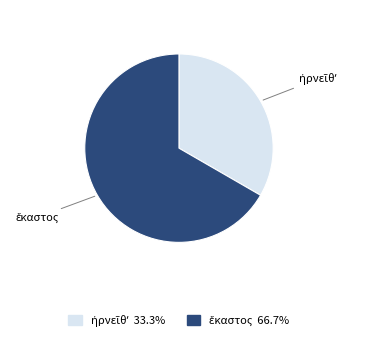

Is there any slice that represents more than half of the pie?

Yes